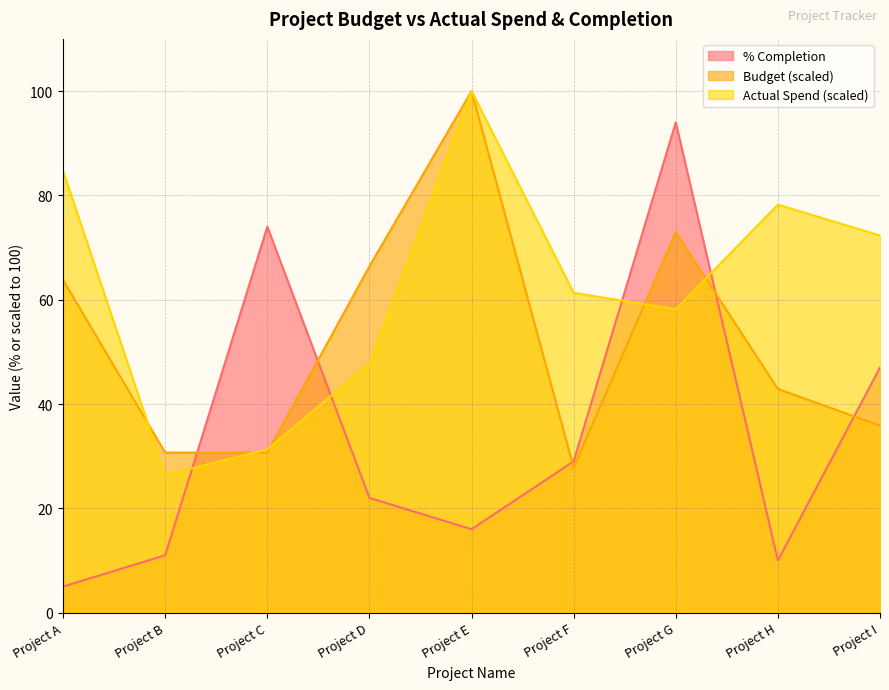

How many interior local peaks does the % Completion series have?

2